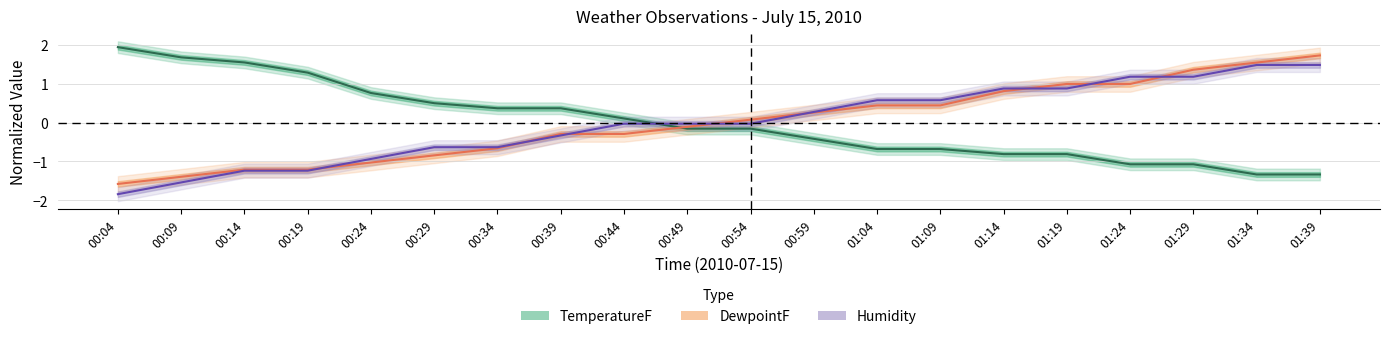

What is the greatest value displayed?

1.9